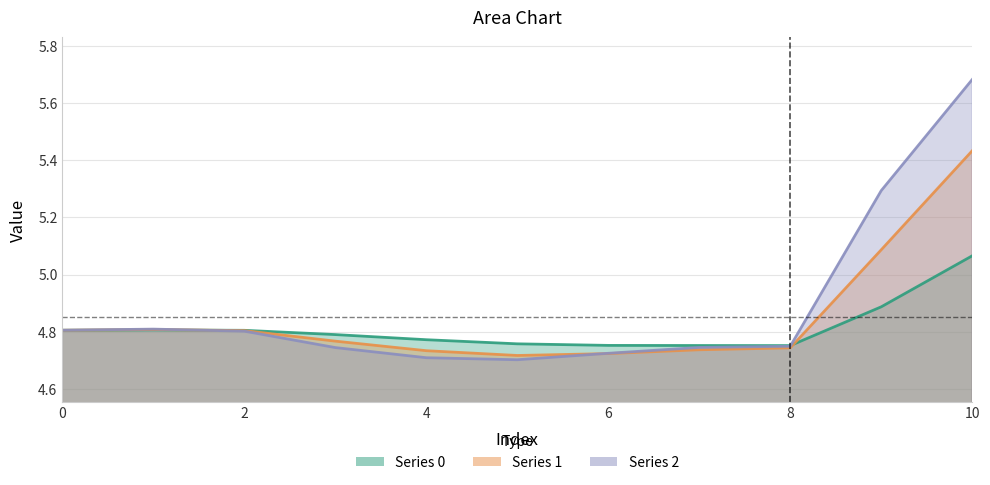

At which label does 2 reach its minimum?

5